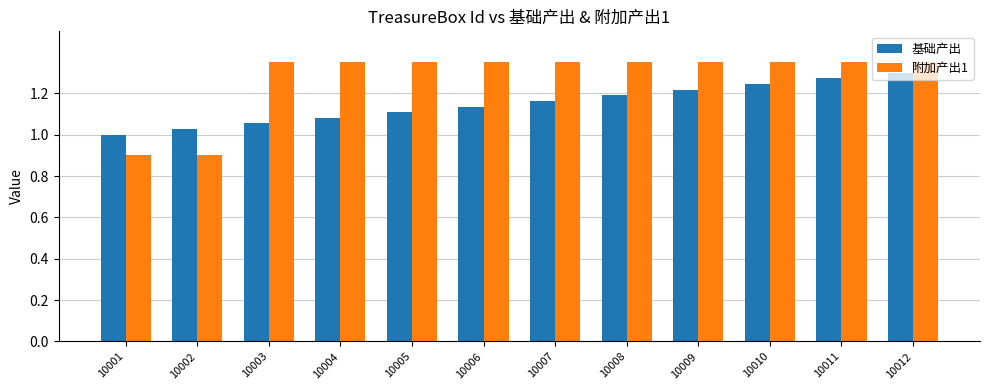

The value of 基础产出 at 10004 is 1.6. True or false?

False